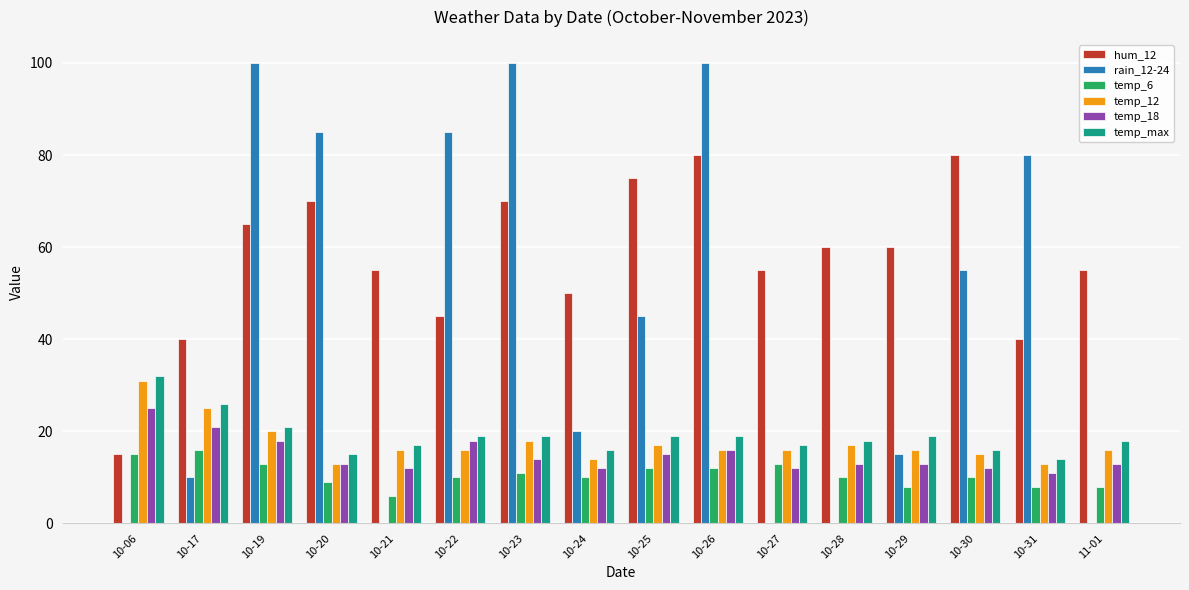

What value does the temp_12 series have at 10-06, to the nearest 10?

30